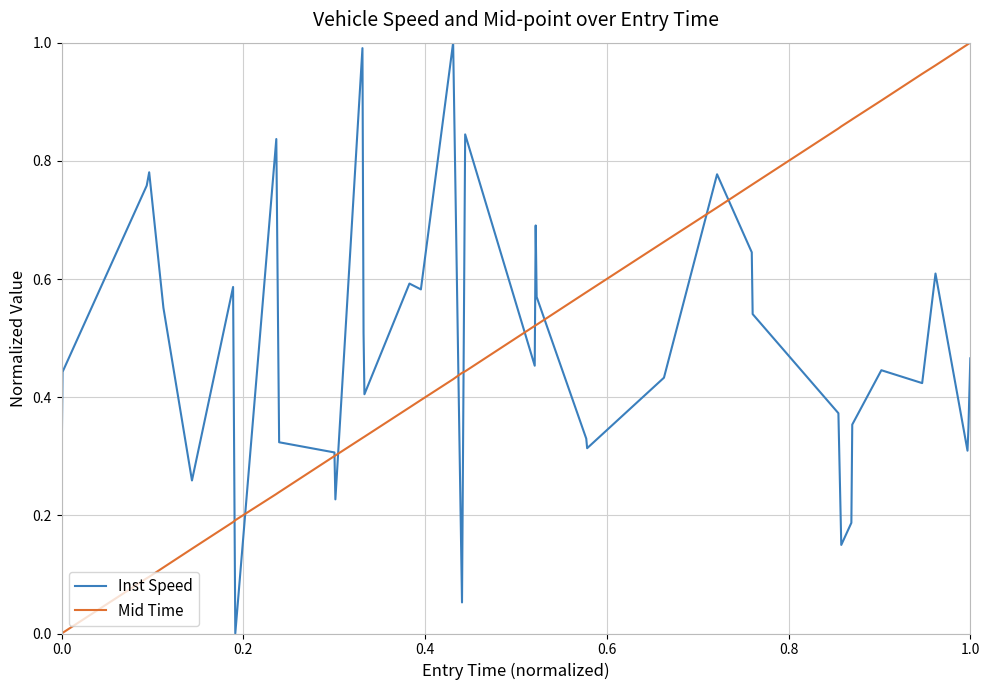

What are all the series names shown in the legend?

Inst Speed, Mid Time